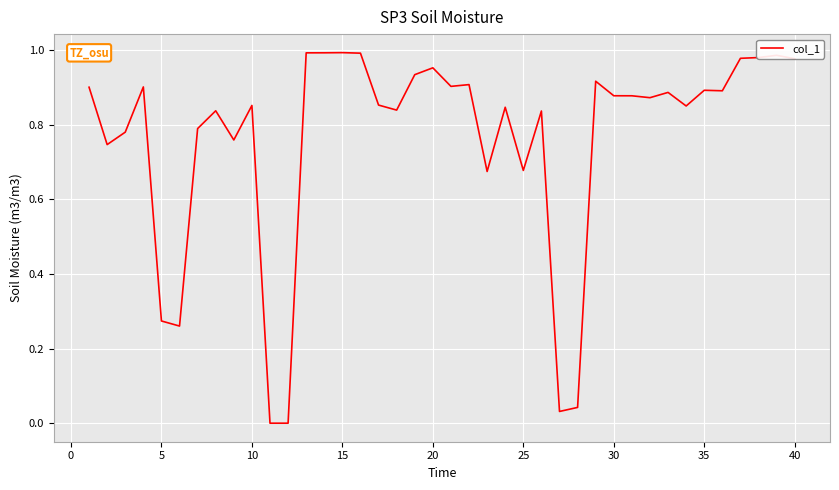

Is this an area chart (filled region under the line)?

No